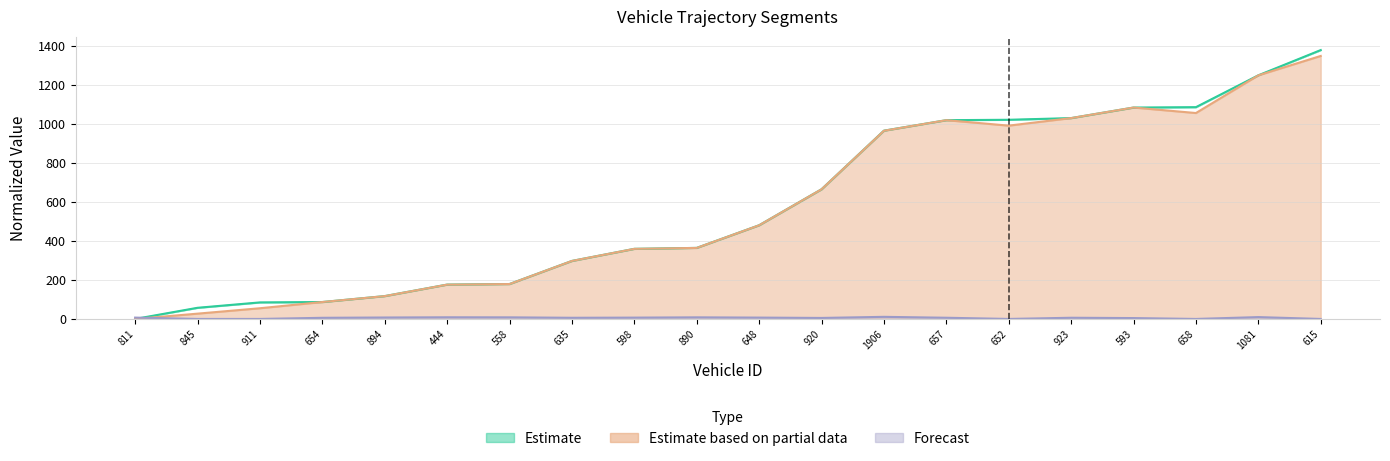

How many lines are shown in the chart?

4